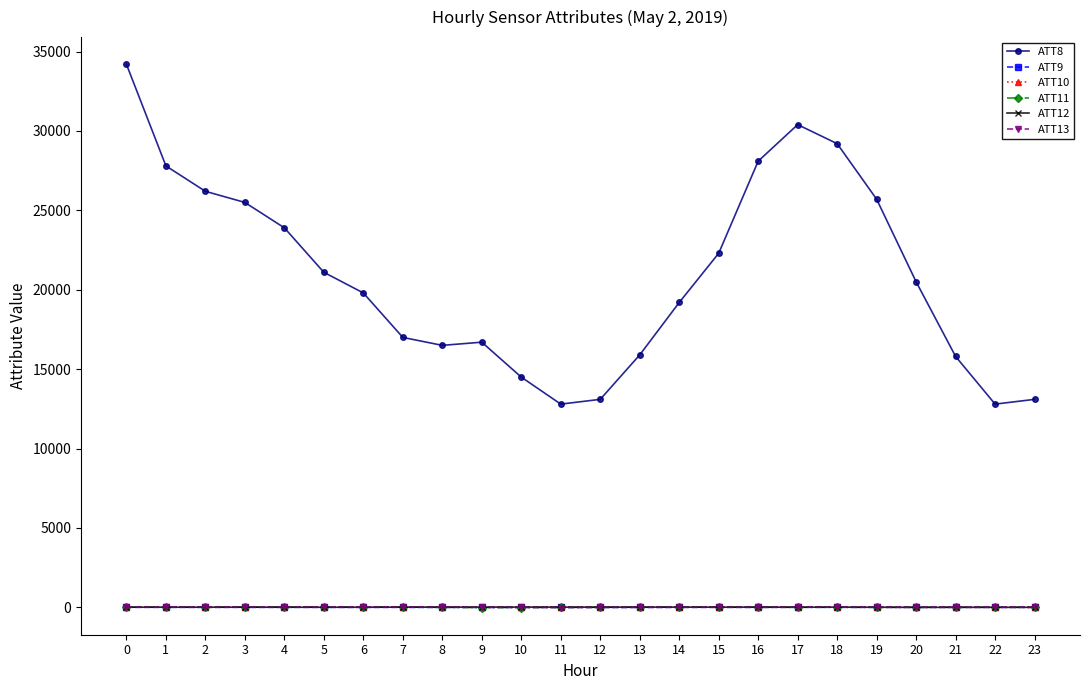

True or false: ATT8 and ATT12 intersect in this chart.

False